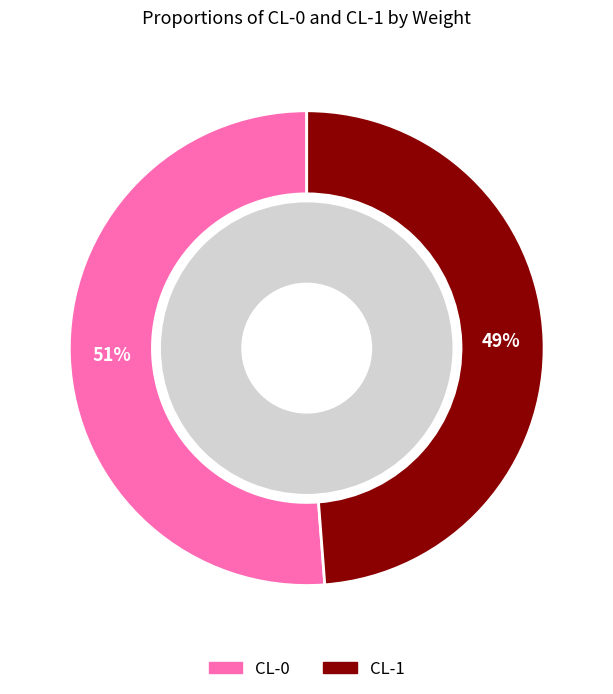

Do CL-0 and CL-1 together represent more than half of the pie?

Yes